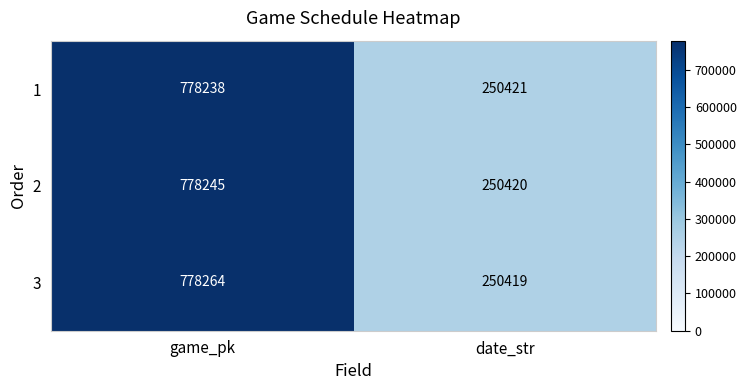

True or false: 3 has a value of 1162878 at game_pk.

False